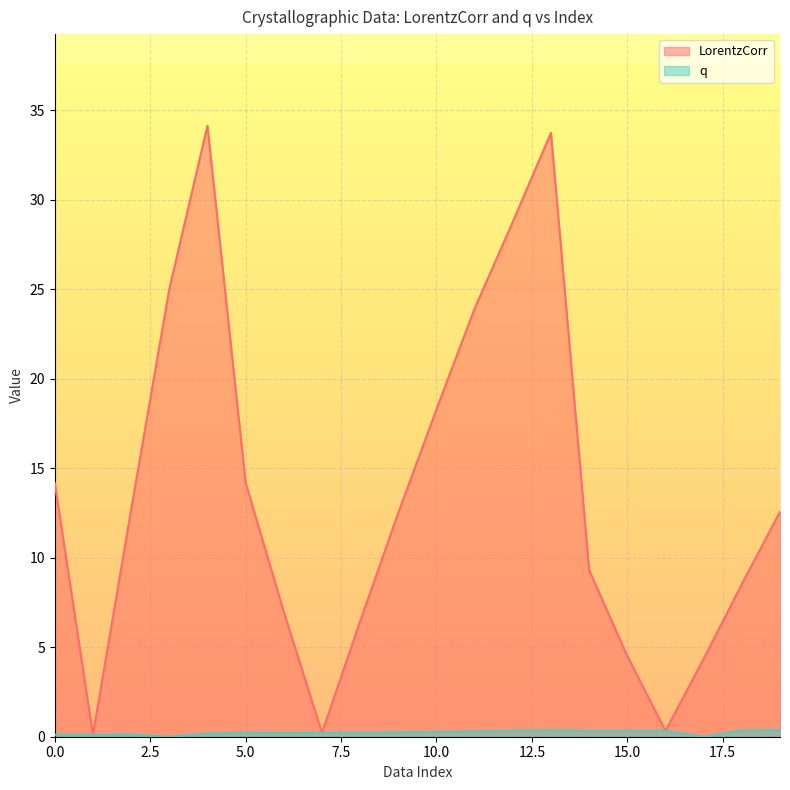

True or false: LorentzCorr has more than 0 points higher than both neighbors.

True